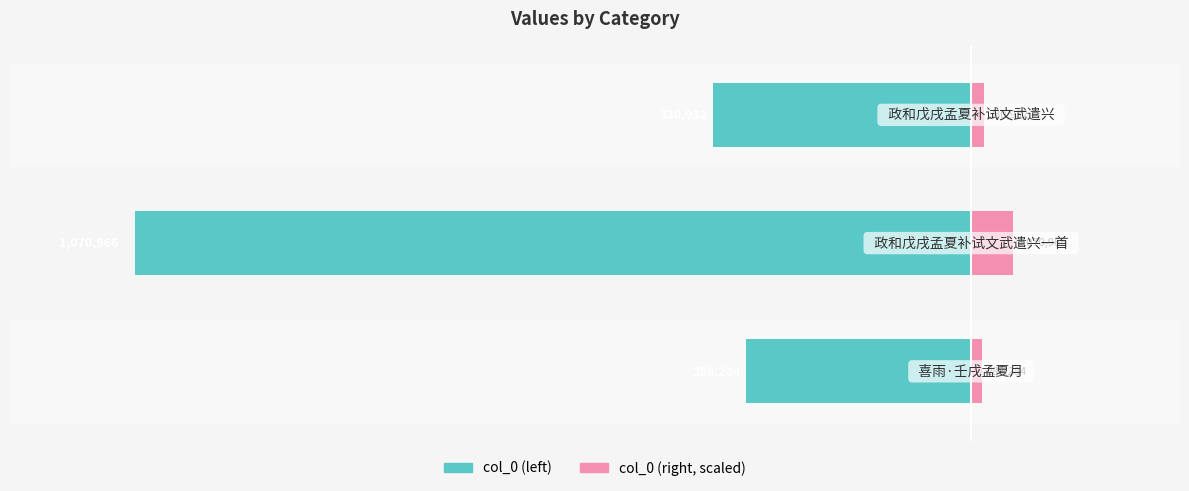

Rank the series at −1.2 from lowest to highest value.

col_0, col_0 (scaled)